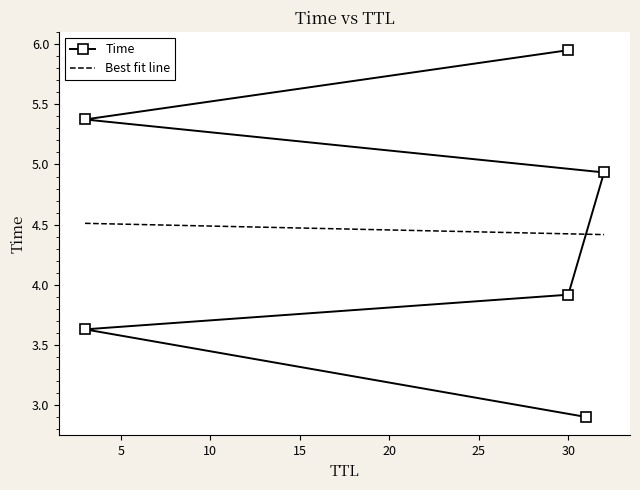

At which label is the value closest to 4?

30